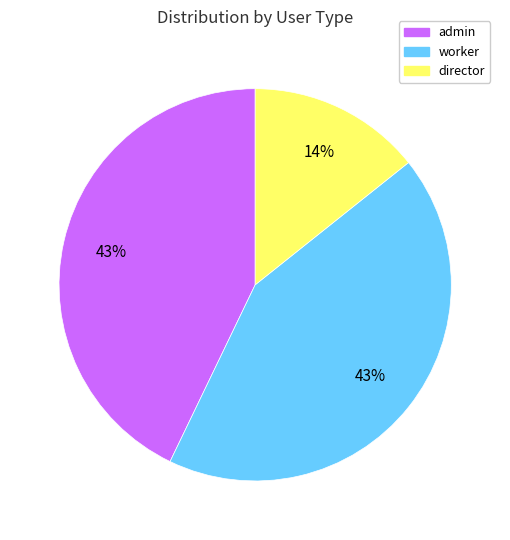

Combined, do admin and director account for over 50%?

Yes